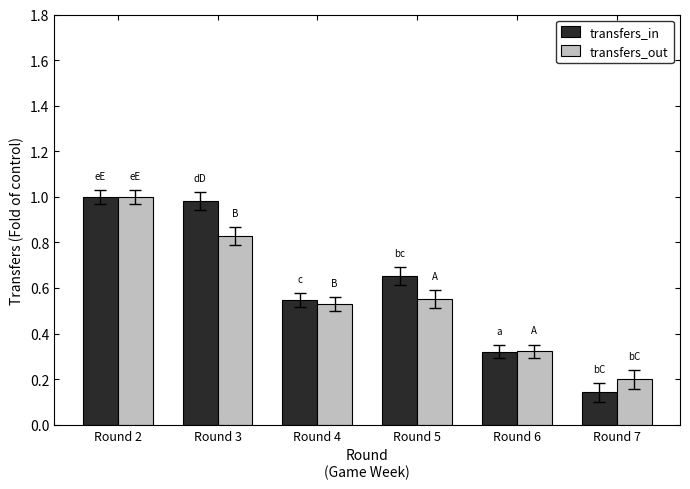

Is it true that transfers_in equals 1.0 at Round 2?

True